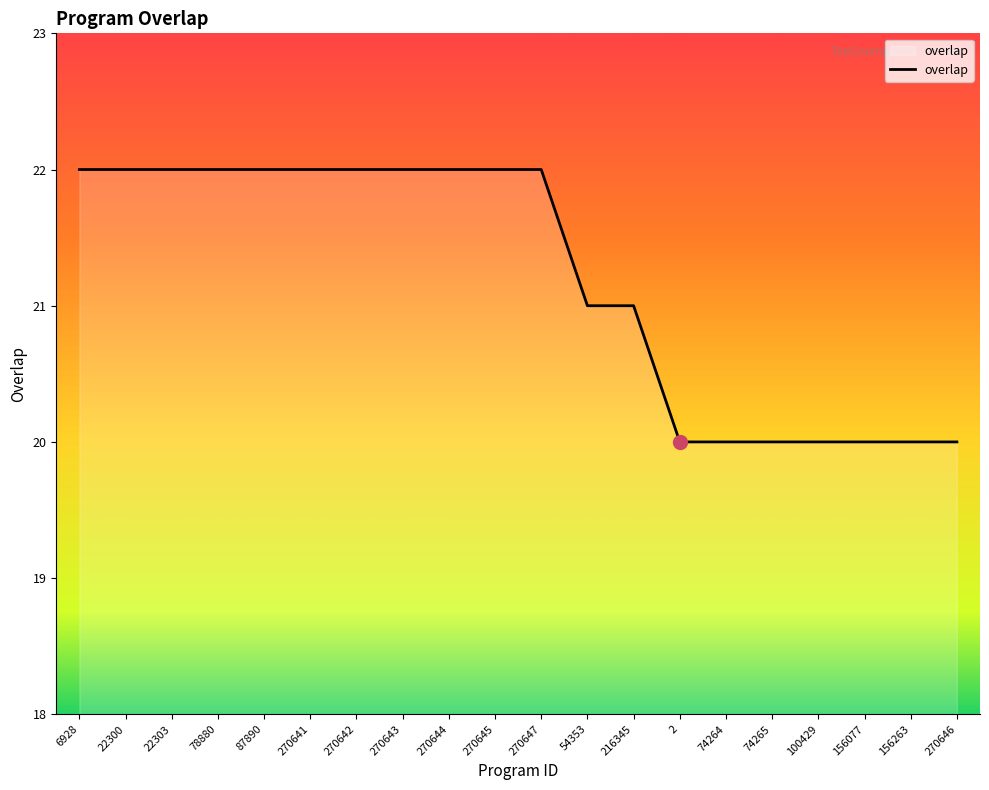

The value at 270642 is 9. True or false?

False